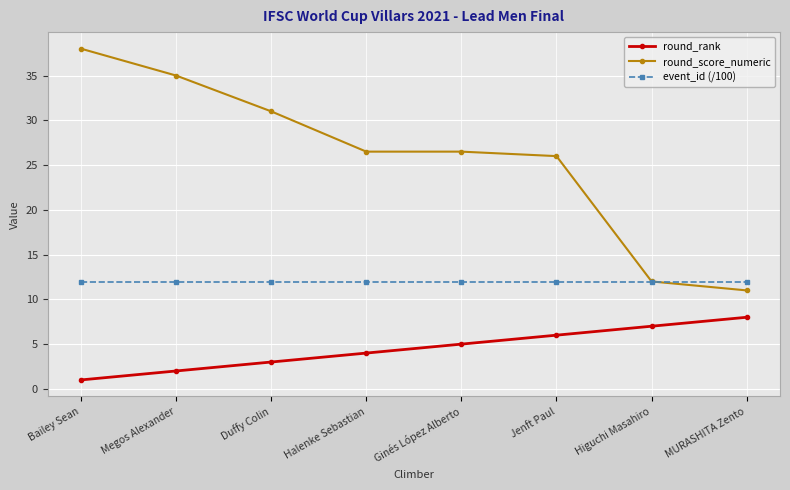

What are all the series names shown in the legend?

round_rank, round_score_numeric, event_id (/100)